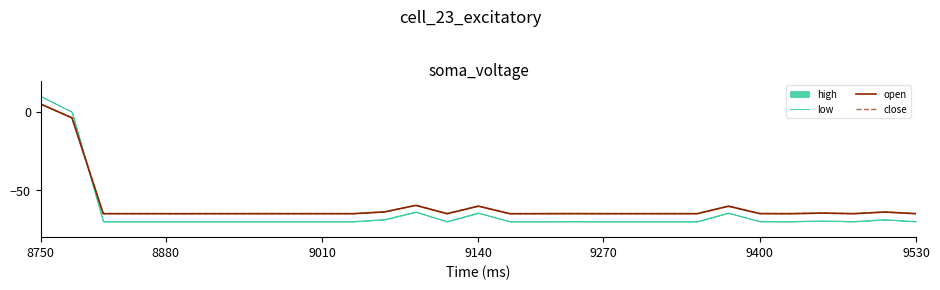

Which category has the highest value in the close series?

8750